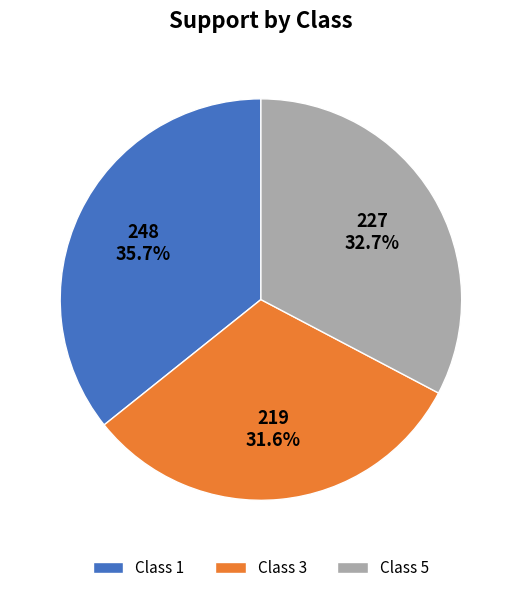

Does any single category account for the majority?

No